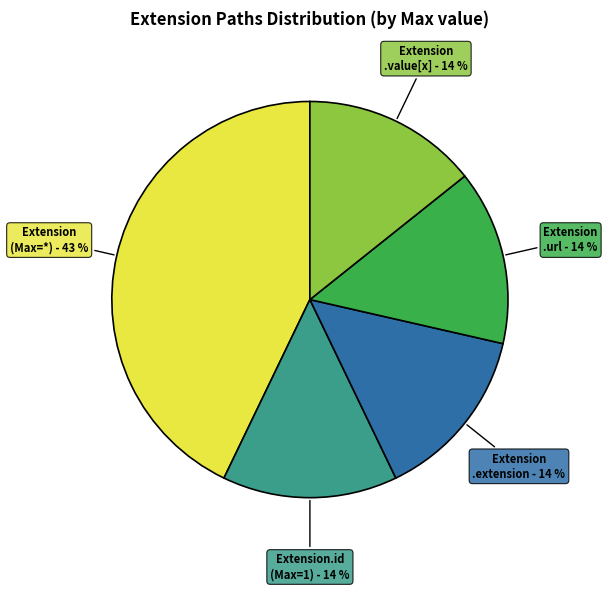

To the nearest percent, what is the average slice percentage?

20%